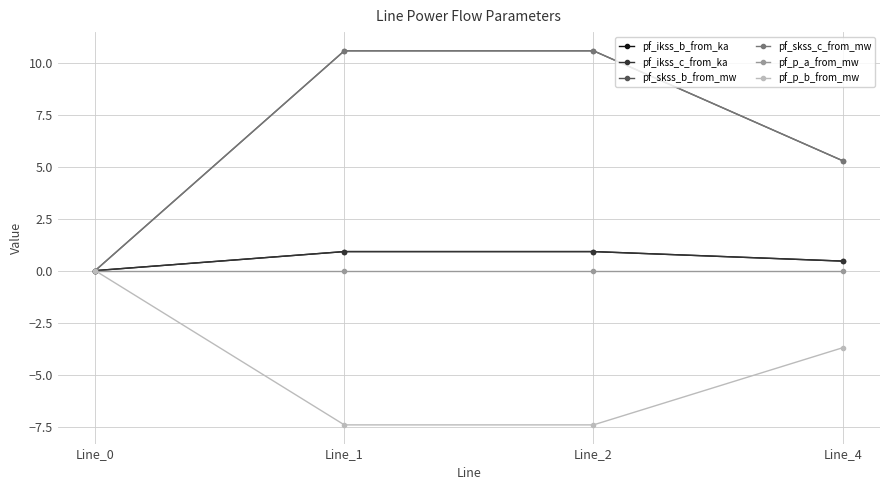

True or false: pf_skss_b_from_mw has more than 0 interior local peaks.

True